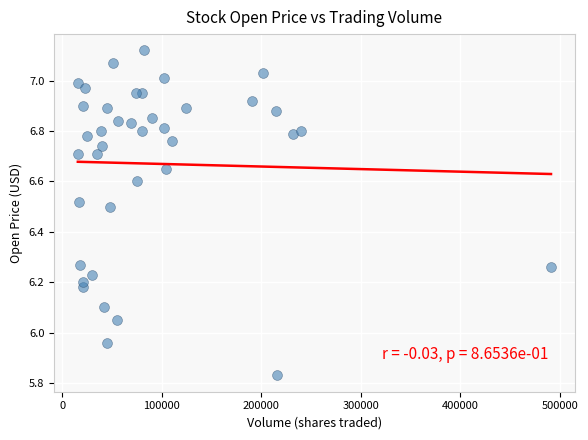

What is the range of Y values (max minus min)?

1.3